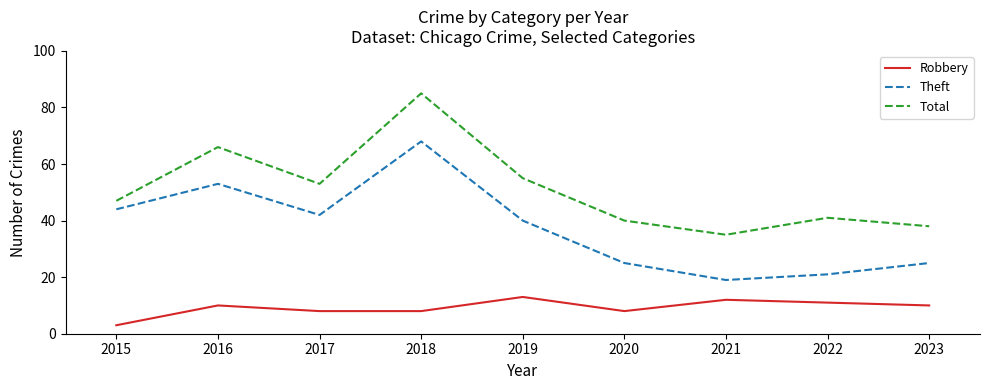

Which series has the widest spread of values?

Total